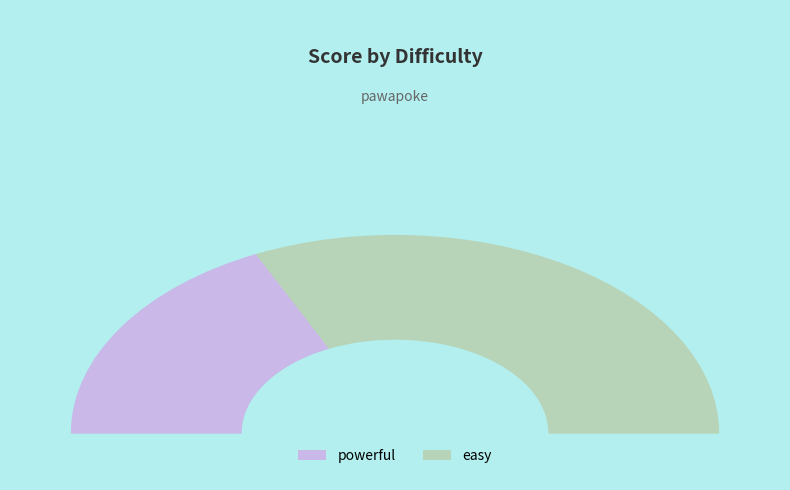

Count the number of slices in the pie.

2